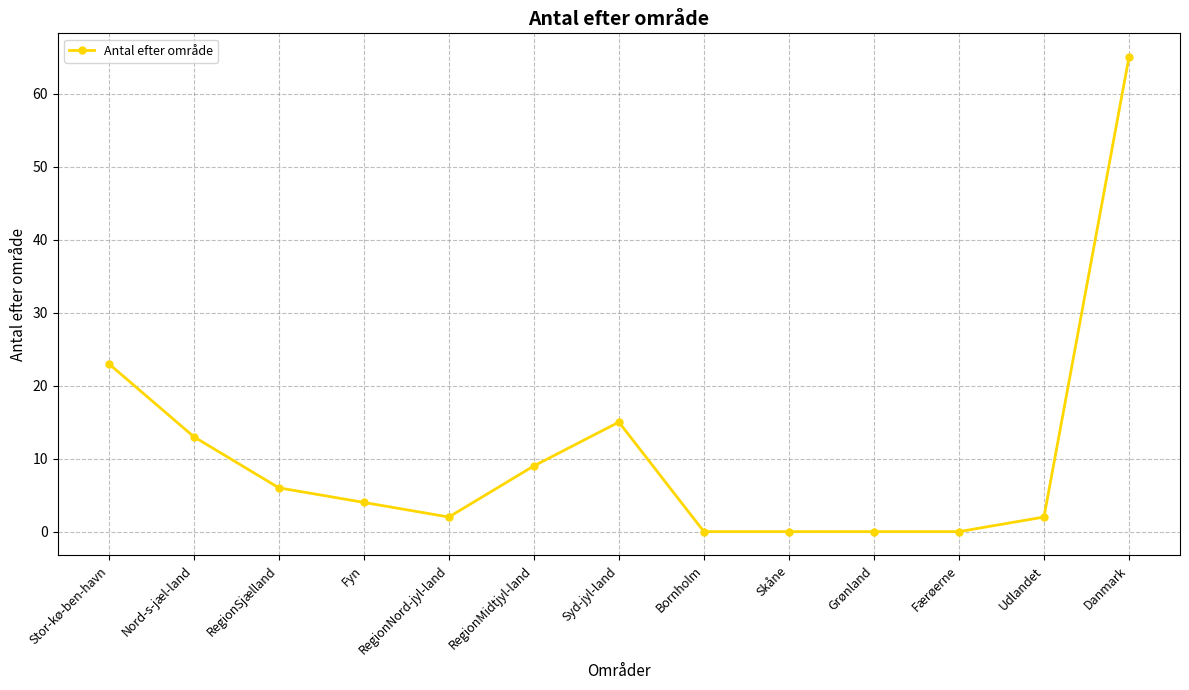

Reading left to right, transcribe all the data shown in this chart.

23	13	6	4	2	9	15	0	0	0	0	2	65